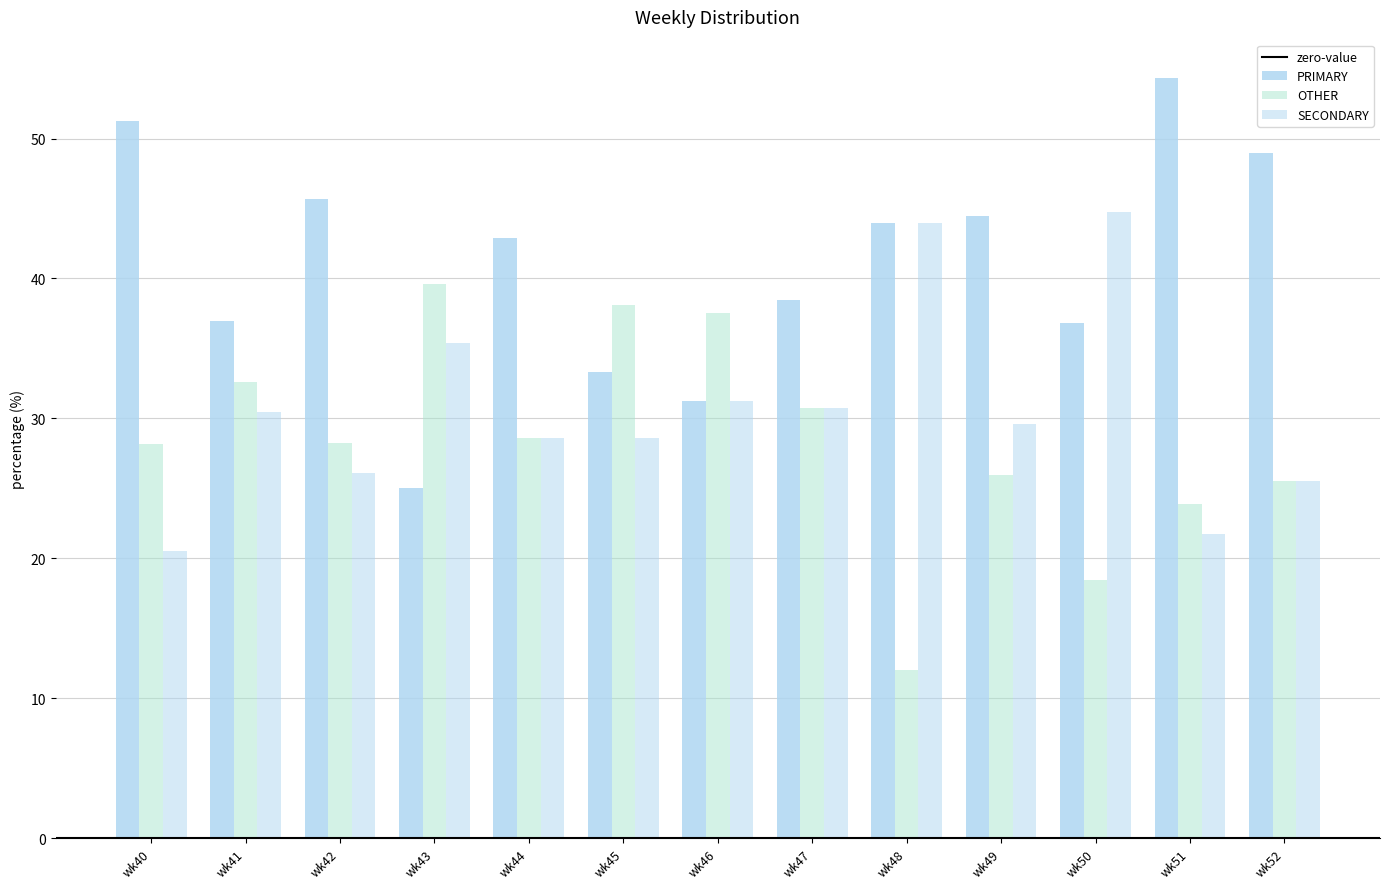

How many groups of bars are there?

13